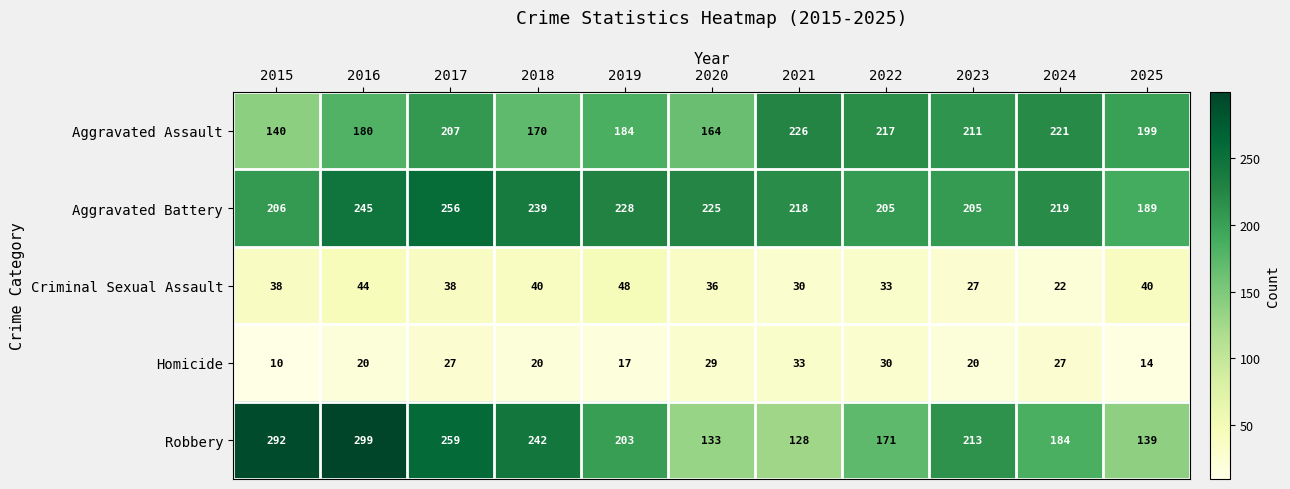

Which label corresponds to the smallest value in the chart?

2015